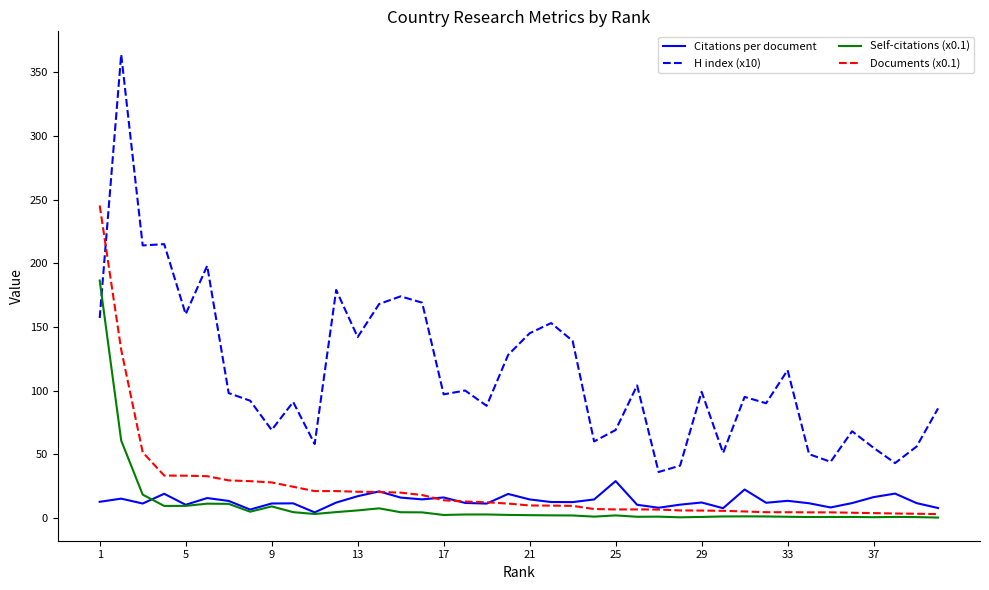

What is the smallest value displayed?

0.2